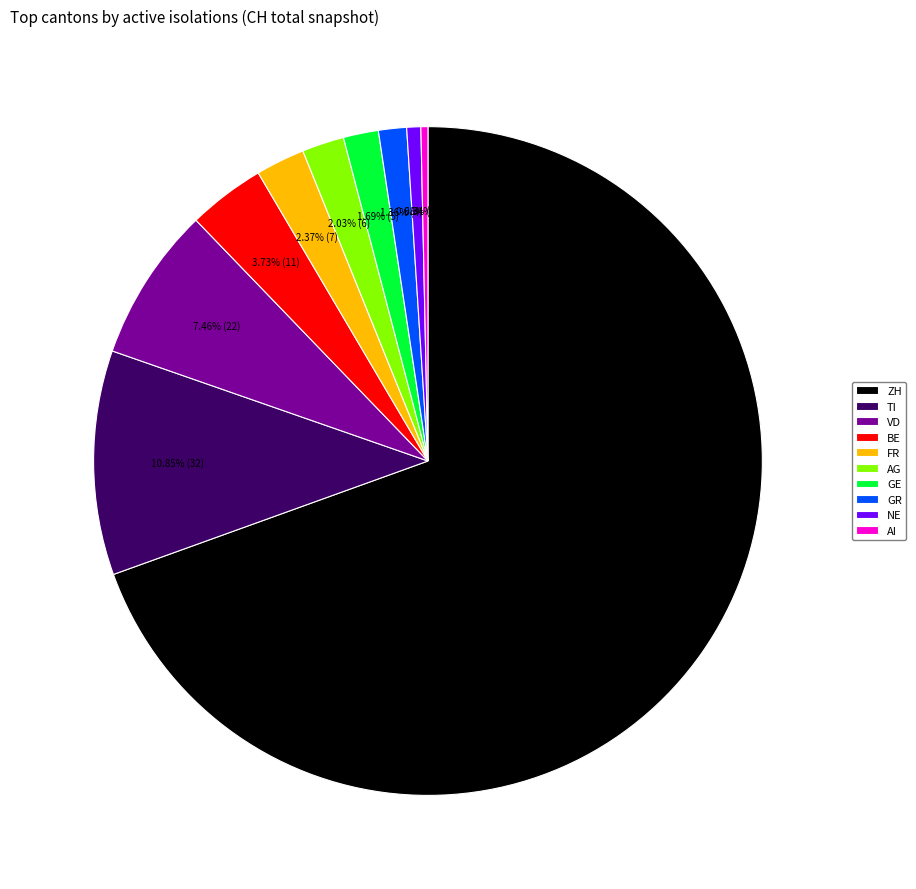

Is there any slice that represents more than half of the pie?

Yes